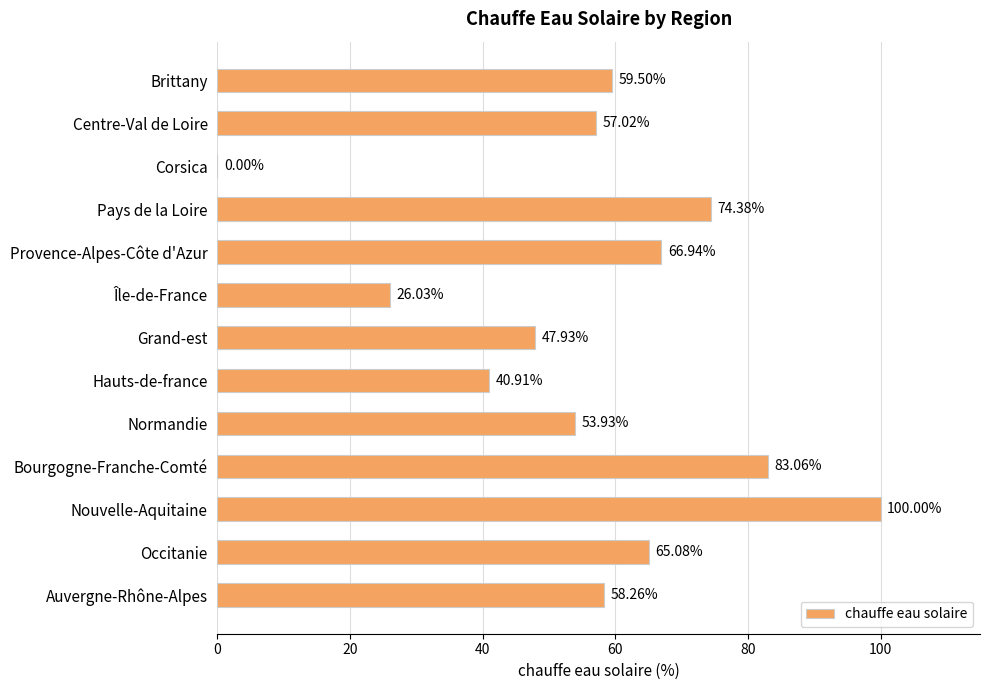

Where is the data nearest to the value 50?

Grand-est